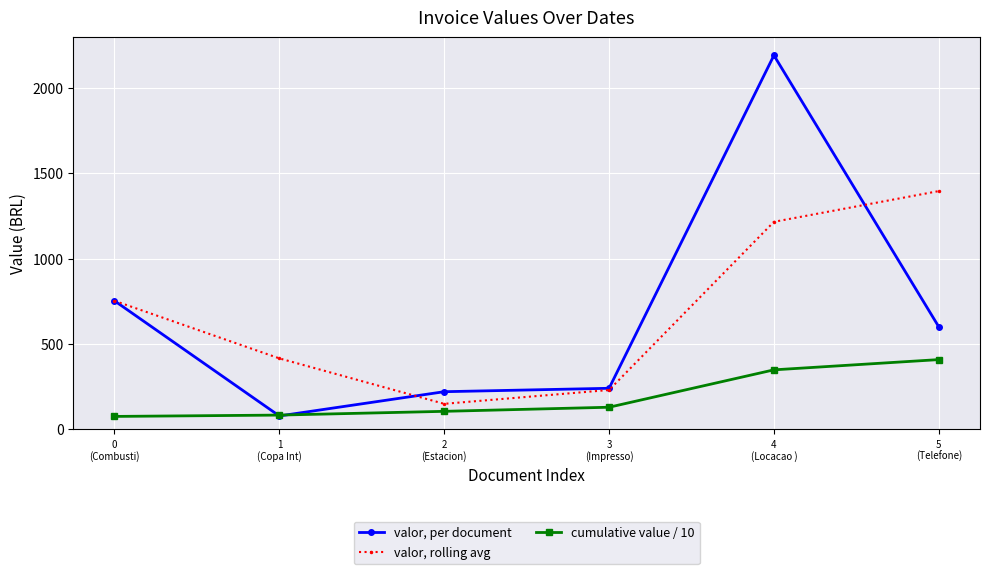

How many data points does each series have?

6